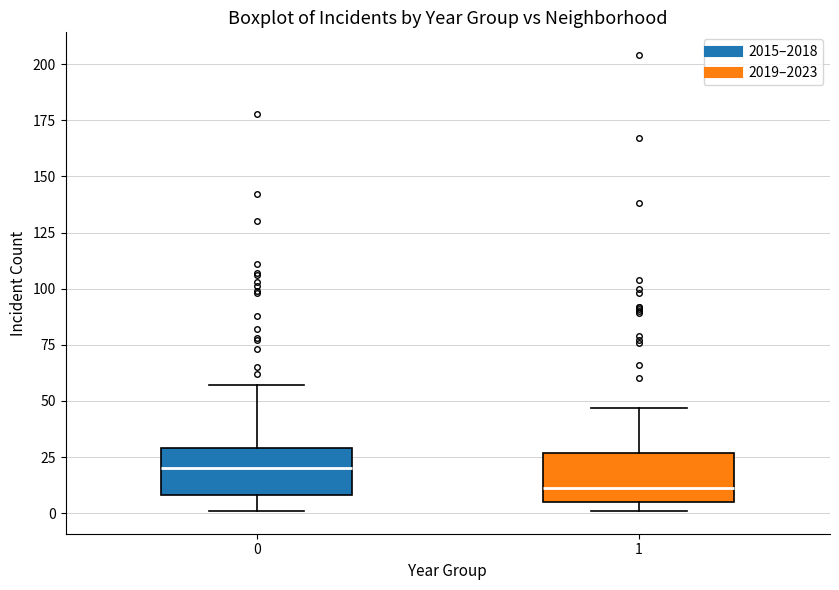

Reading left to right, read every box against the y-axis: the position of its median line, the range the box covers, and the ends of its whiskers. The values are not printed on the chart, so give them approximately, as read against the axis.

0: median 20, box 10 to 30, whiskers 0 to 55
1: median 10, box 5 to 25, whiskers 0 to 45